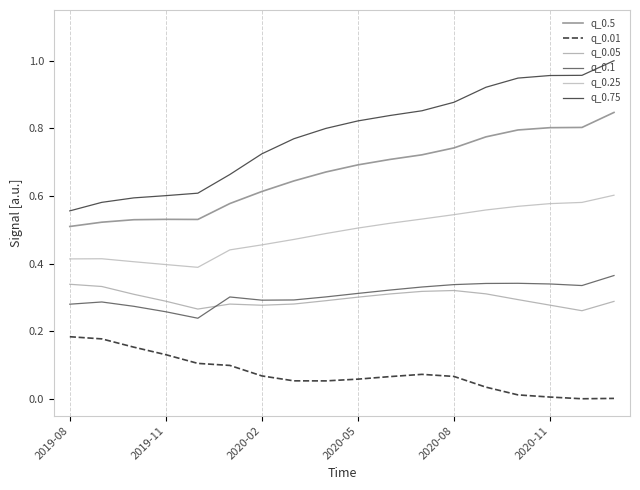

Reading left to right, extract all data points from this chart.

q_0.5: 0.5	0.5	0.5	0.5	0.5	0.6	0.6	0.6	0.7	0.7	0.7	0.7	0.7	0.8	0.8	0.8	0.8	0.8
q_0.01: 0.2	0.2	0.2	0.1	0.1	0.1	0.1	0.1	0.1	0.1	0.1	0.1	0.1	0.0	0.0	0.0	0.0	0.0
q_0.05: 0.3	0.3	0.3	0.3	0.3	0.3	0.3	0.3	0.3	0.3	0.3	0.3	0.3	0.3	0.3	0.3	0.3	0.3
q_0.1: 0.3	0.3	0.3	0.3	0.2	0.3	0.3	0.3	0.3	0.3	0.3	0.3	0.3	0.3	0.3	0.3	0.3	0.4
q_0.25: 0.4	0.4	0.4	0.4	0.4	0.4	0.5	0.5	0.5	0.5	0.5	0.5	0.5	0.6	0.6	0.6	0.6	0.6
q_0.75: 0.6	0.6	0.6	0.6	0.6	0.7	0.7	0.8	0.8	0.8	0.8	0.9	0.9	0.9	0.9	1.0	1.0	1.0